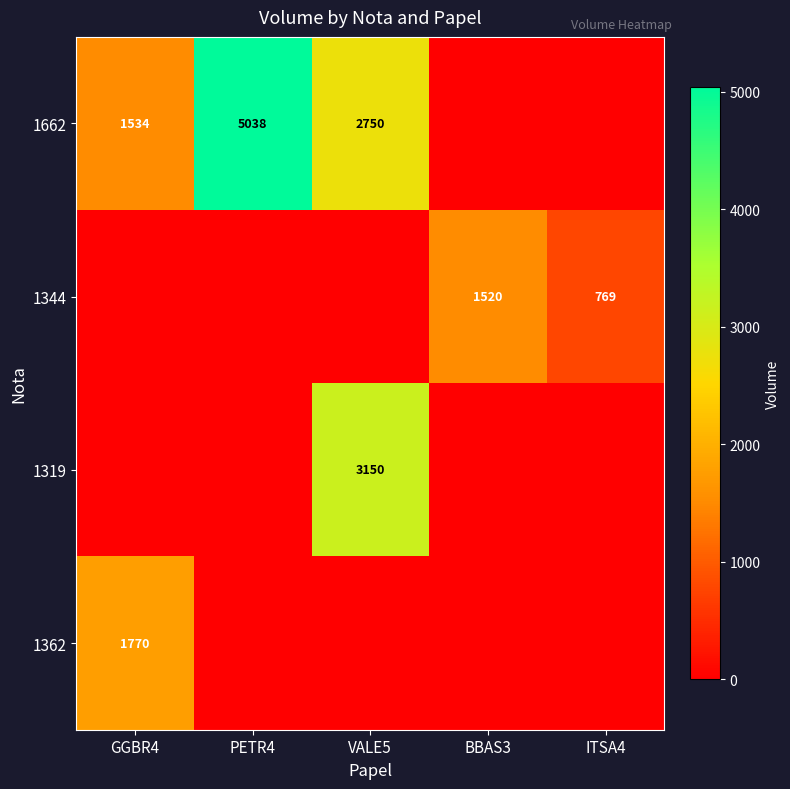

The value of 1662 at GGBR4 is 1534. True or false?

True